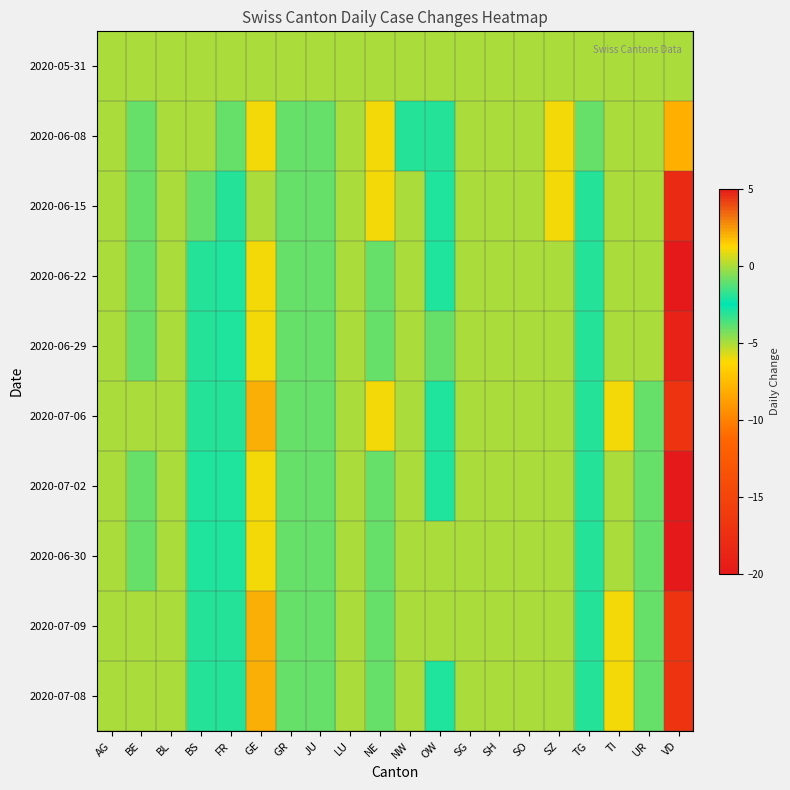

Rank the series at SZ from highest to lowest value.

2020-06-08, 2020-06-15, 2020-05-31, 2020-06-22, 2020-06-29, 2020-07-06, 2020-07-02, 2020-06-30, 2020-07-09, 2020-07-08